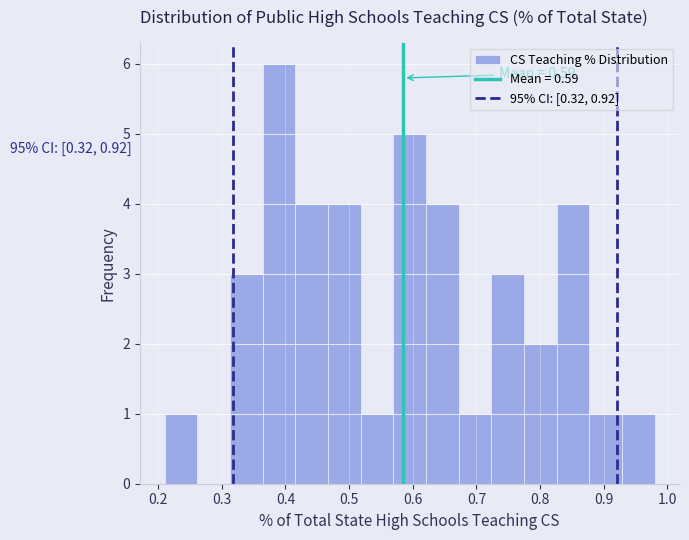

Over which range of the x-axis is the bar tallest?

0.36 to 0.42